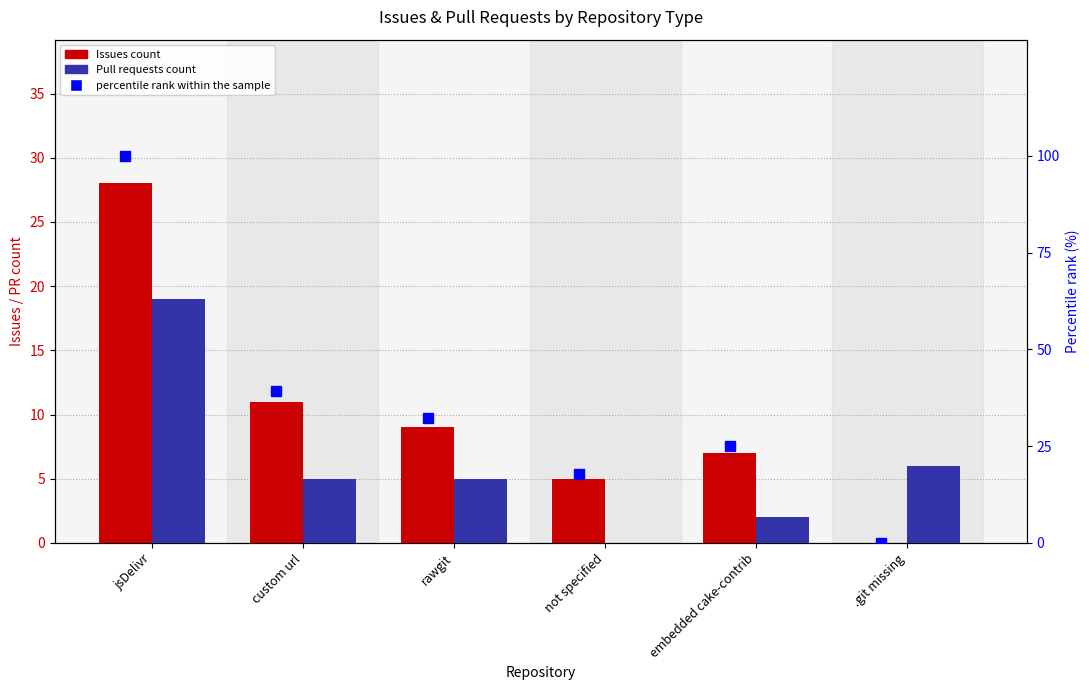

How many series are shown in this chart?

3